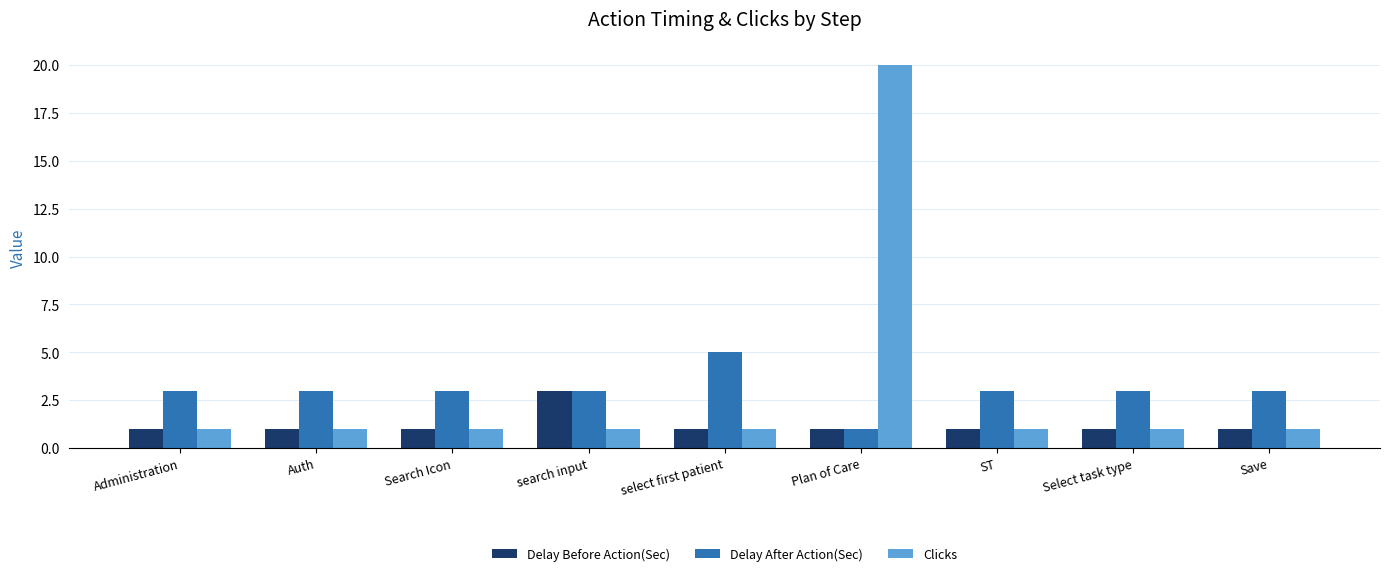

Between Search Icon and select first patient, which series saw the biggest shift?

Delay After Action(Sec)